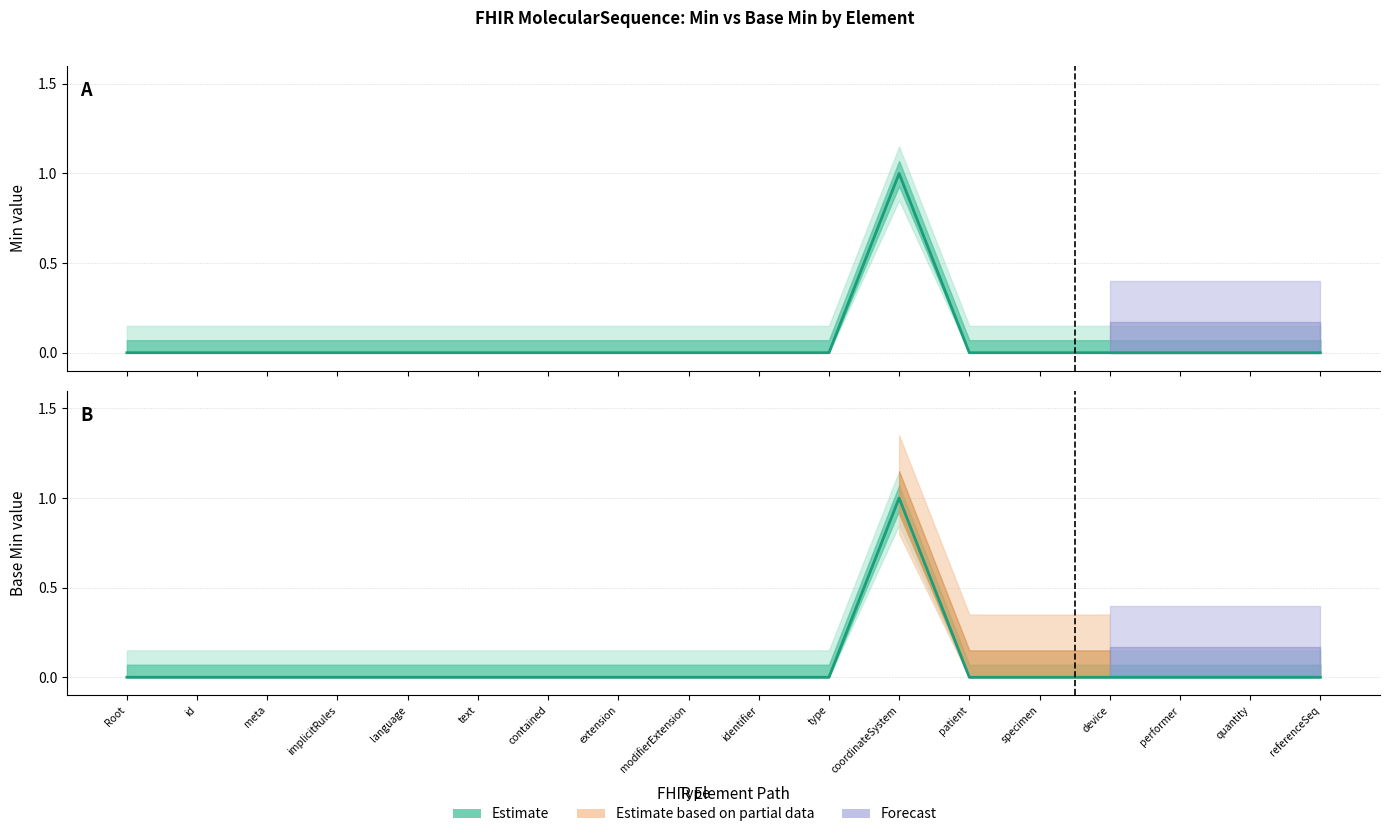

Is the value of Min (estimate) at meta greater than the value of Base Min (estimate) at device?

No